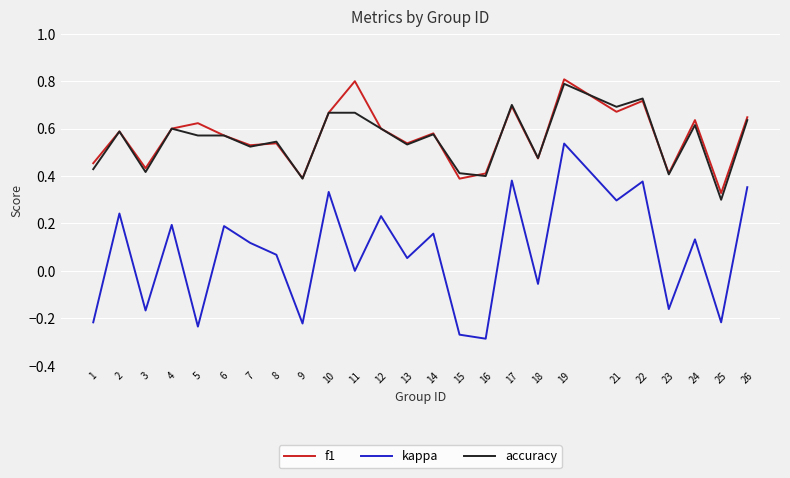

Between 3 and 5, which series saw the biggest shift?

f1